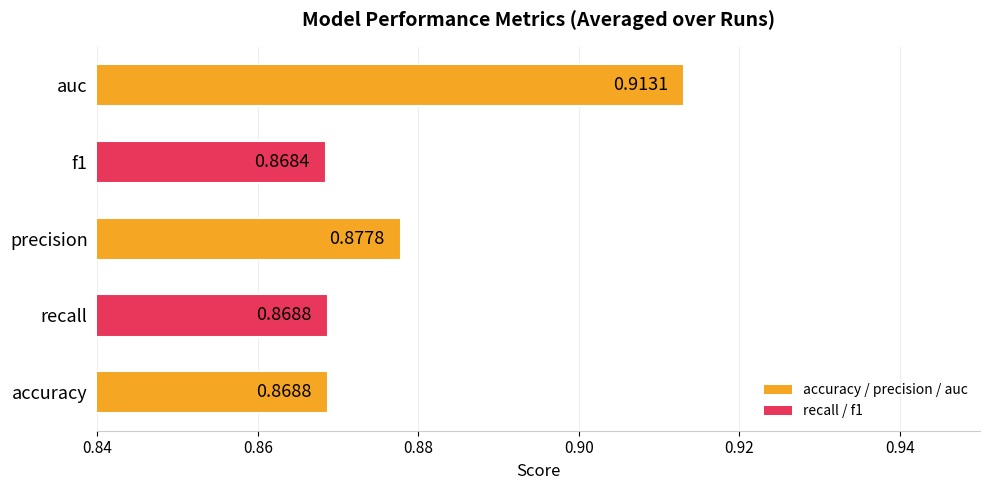

Which label corresponds to the largest value in the chart?

auc